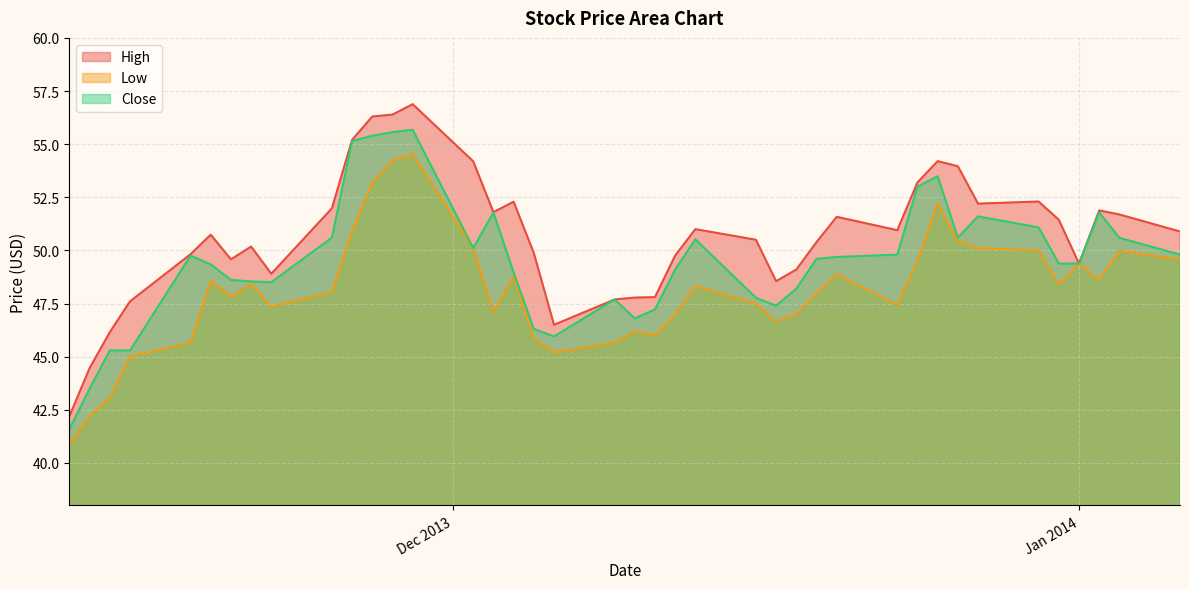

Which series has the largest range (max minus min)?

High